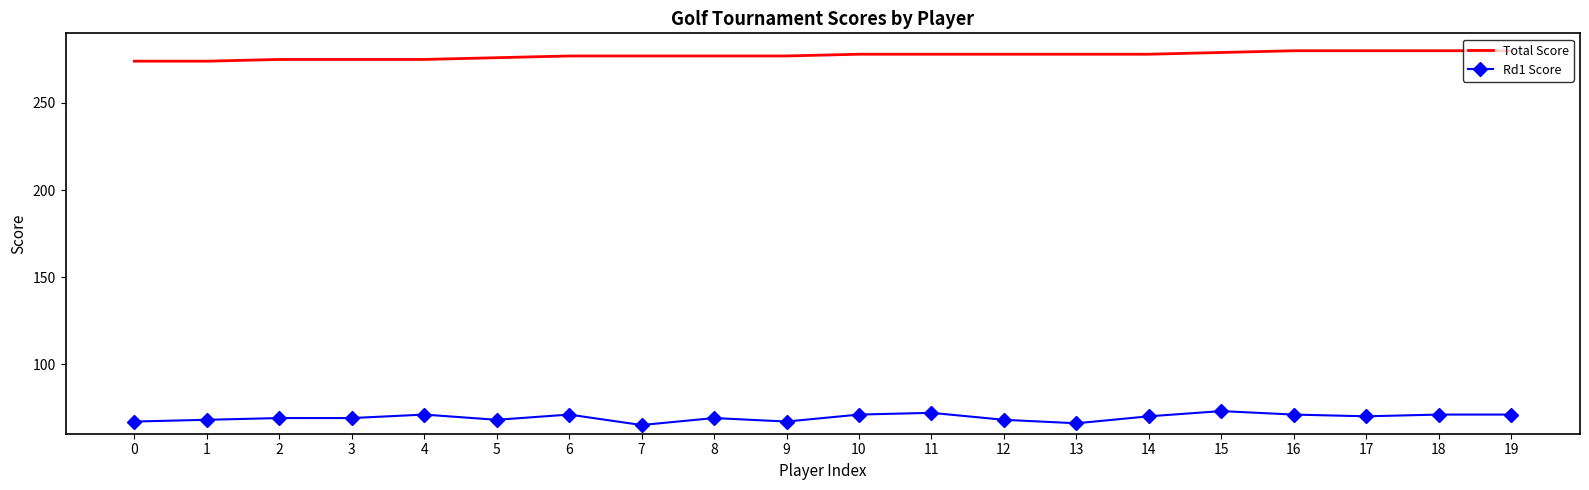

Is the value of Total Score at 16 greater than the value of Rd1 Score at 11?

Yes